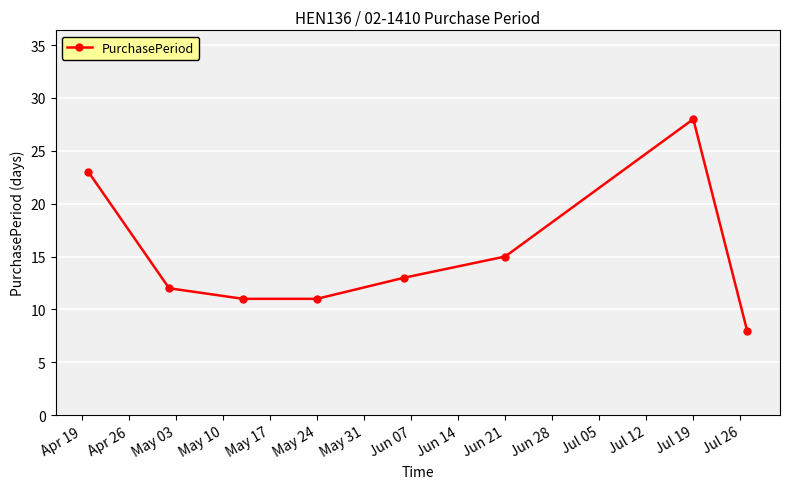

What is the value of the 6th point from the left?

15